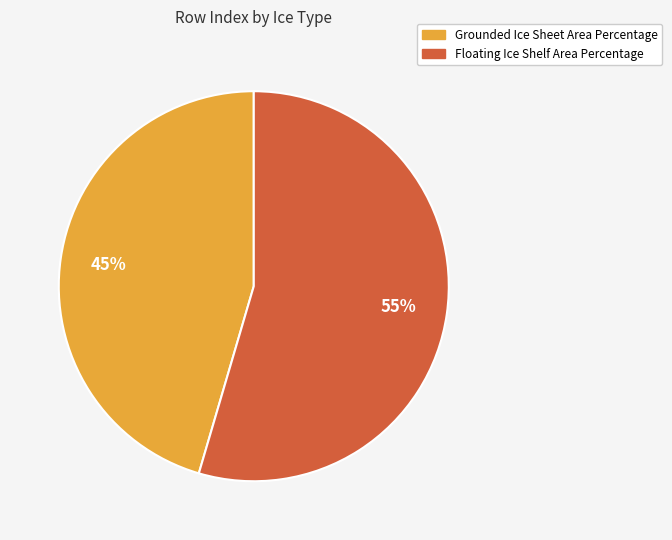

Which slice is the smallest?

Grounded Ice Sheet Area Percentage